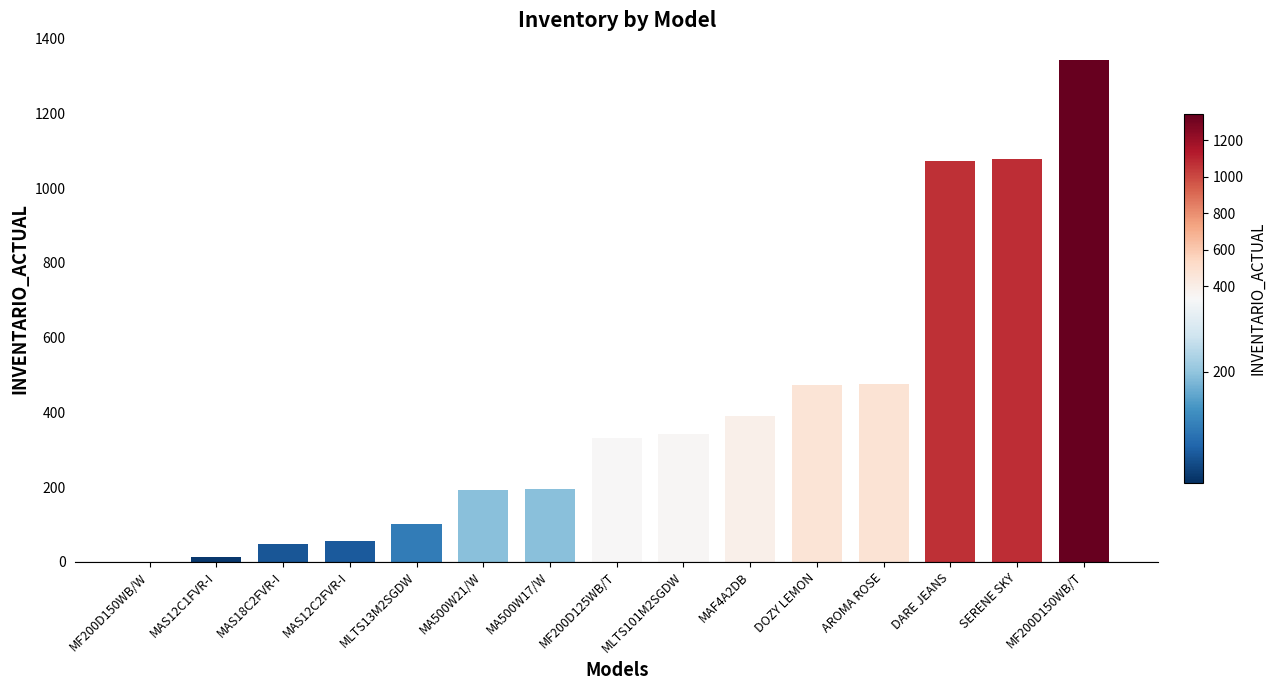

Which has a higher value, MA500W17/W or MAF4A2DB?

MAF4A2DB